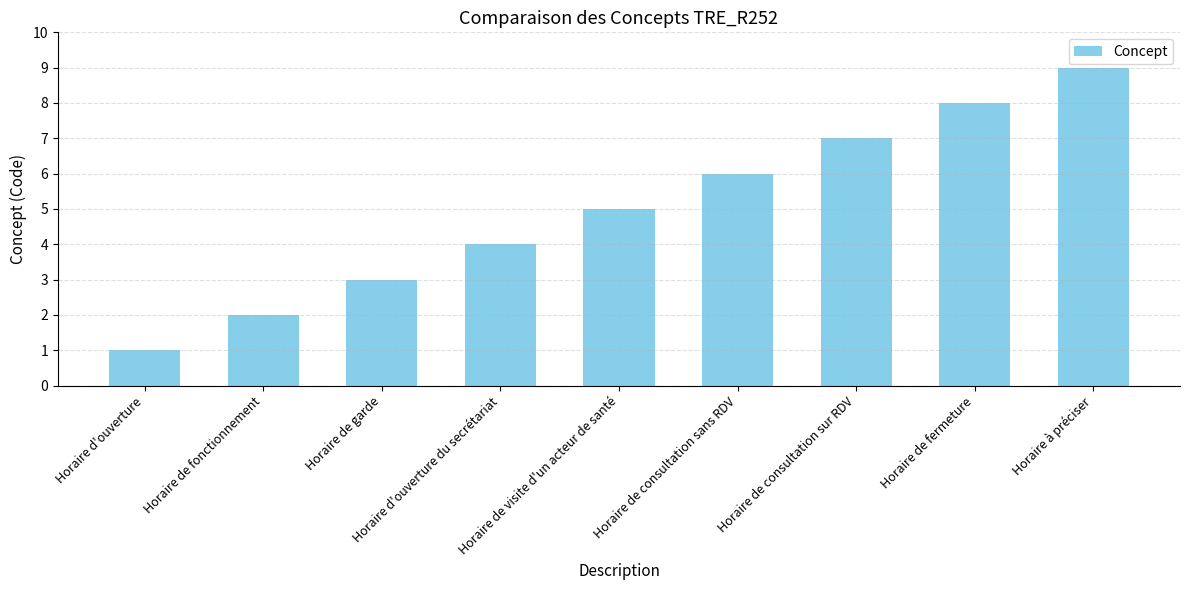

List the labels in order of value, largest first.

Horaire à préciser, Horaire de fermeture, Horaire de consultation sur RDV, Horaire de consultation sans RDV, Horaire de visite d'un acteur de santé, Horaire d'ouverture du secrétariat, Horaire de garde, Horaire de fonctionnement, Horaire d'ouverture